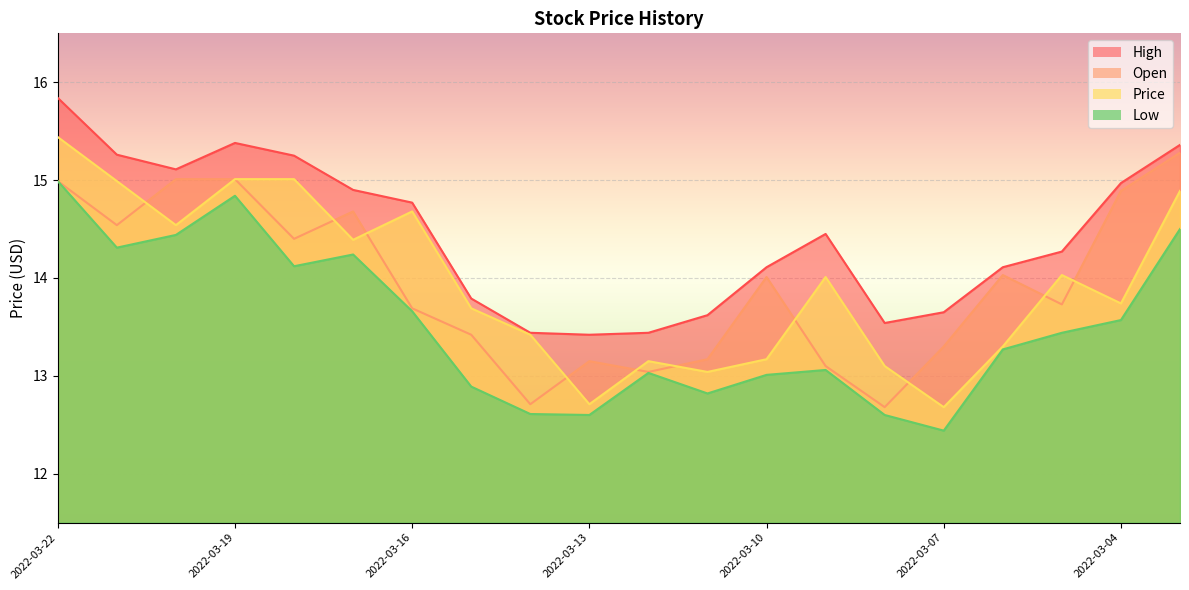

True or false: Price and Low intersect in this chart.

False